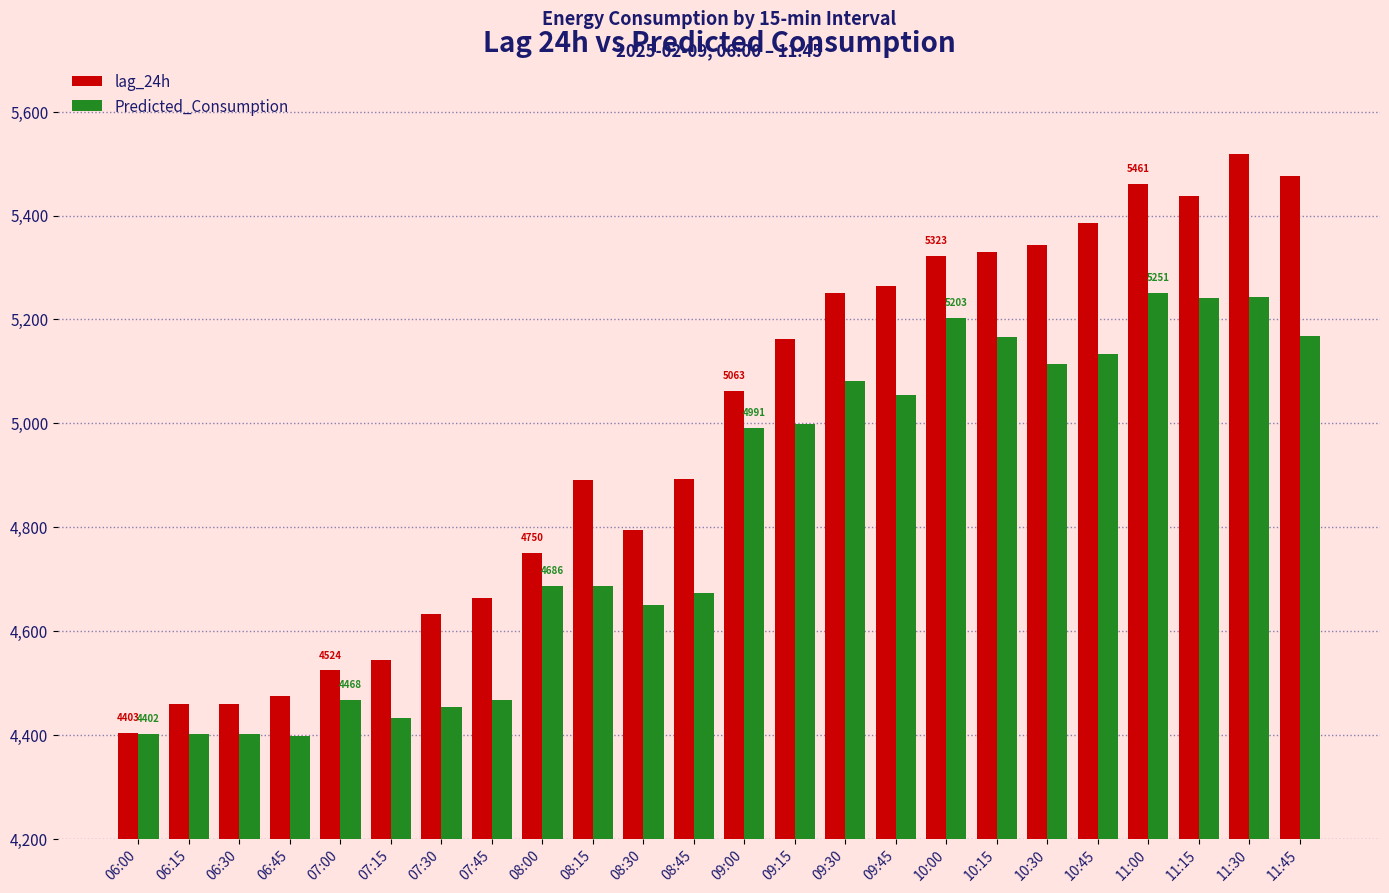

Rank the series by their maximum value, from lowest to highest.

Predicted_Consumption, lag_24h